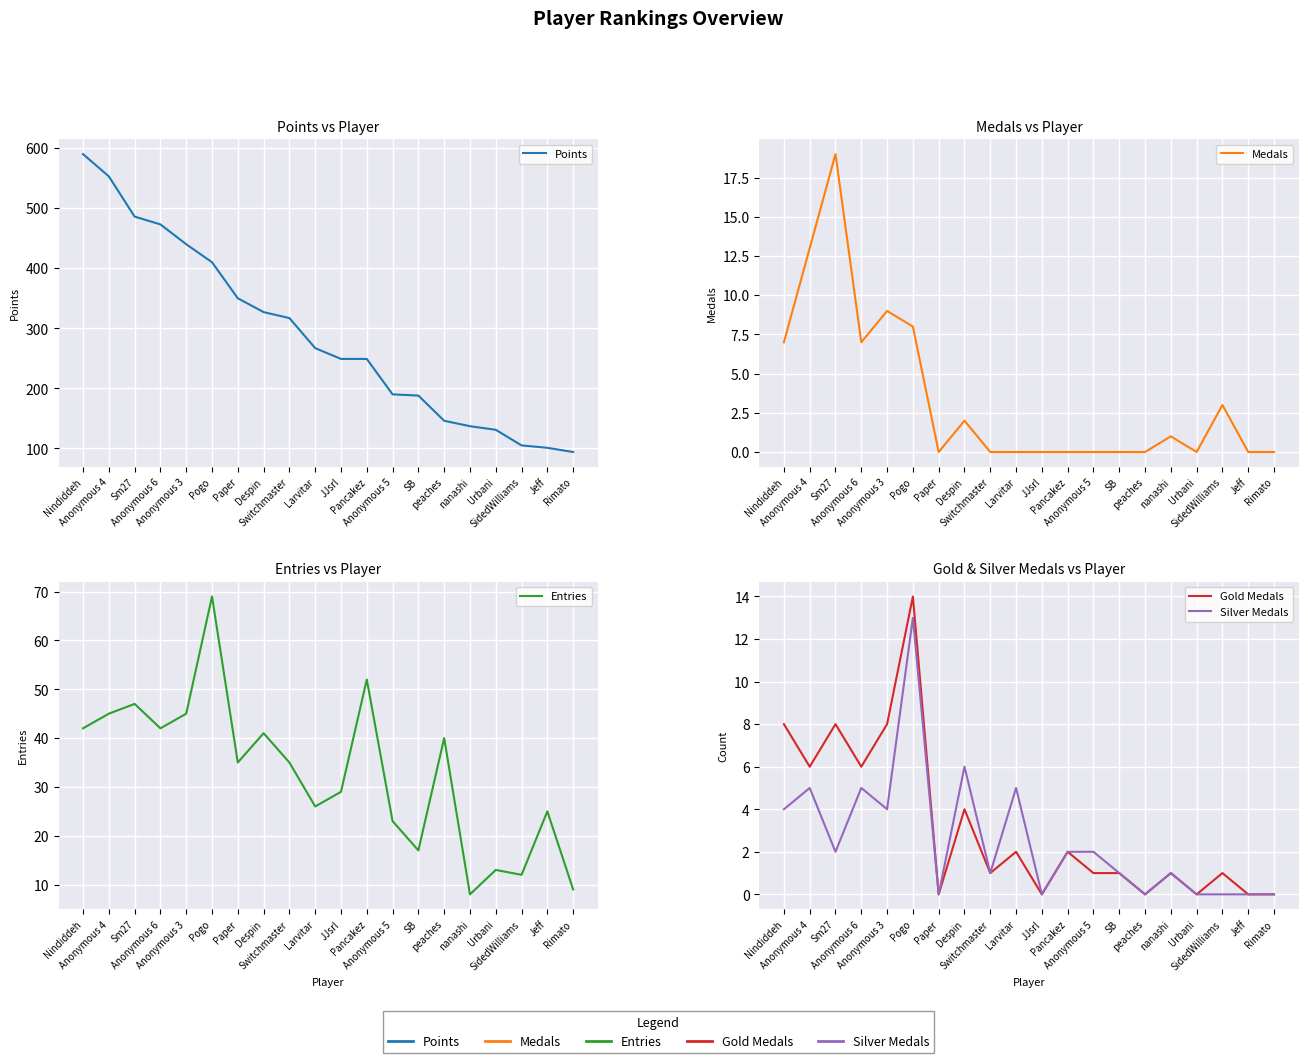

Where is Gold Medals nearest to the value 7?

Nindiddeh